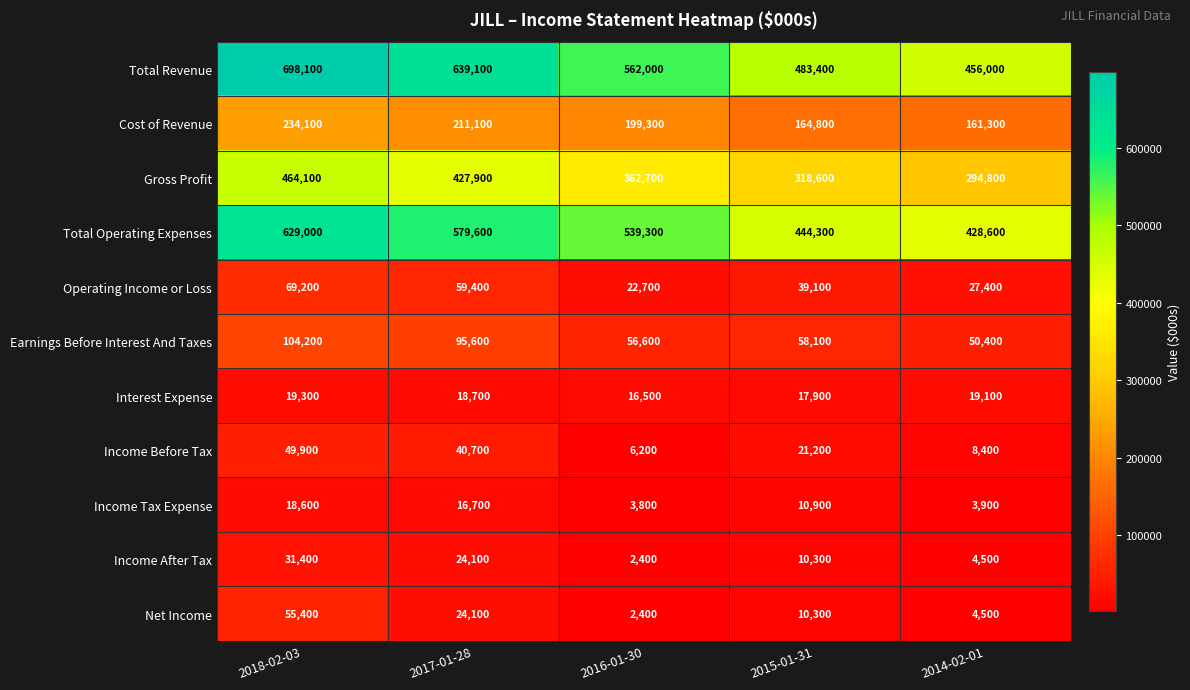

At which label does Gross Profit reach its minimum?

2014-02-01